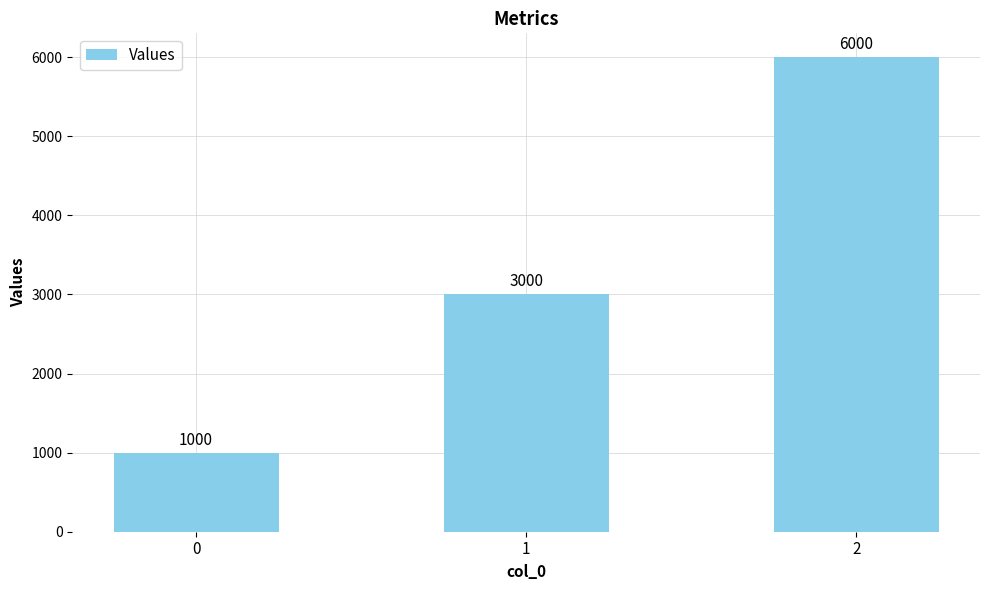

What is the value of the 1st bar from the left?

1000